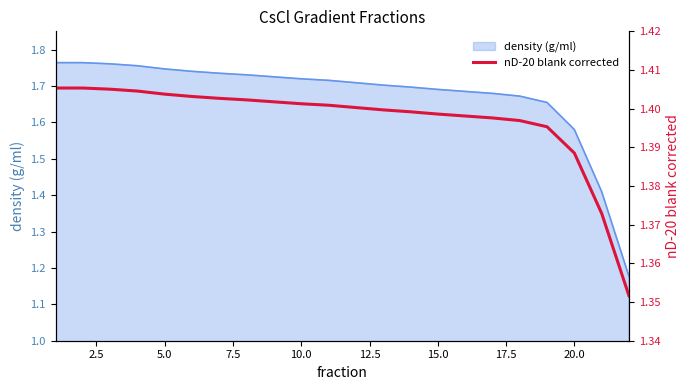

Count the values in the range 1 to 2.

22